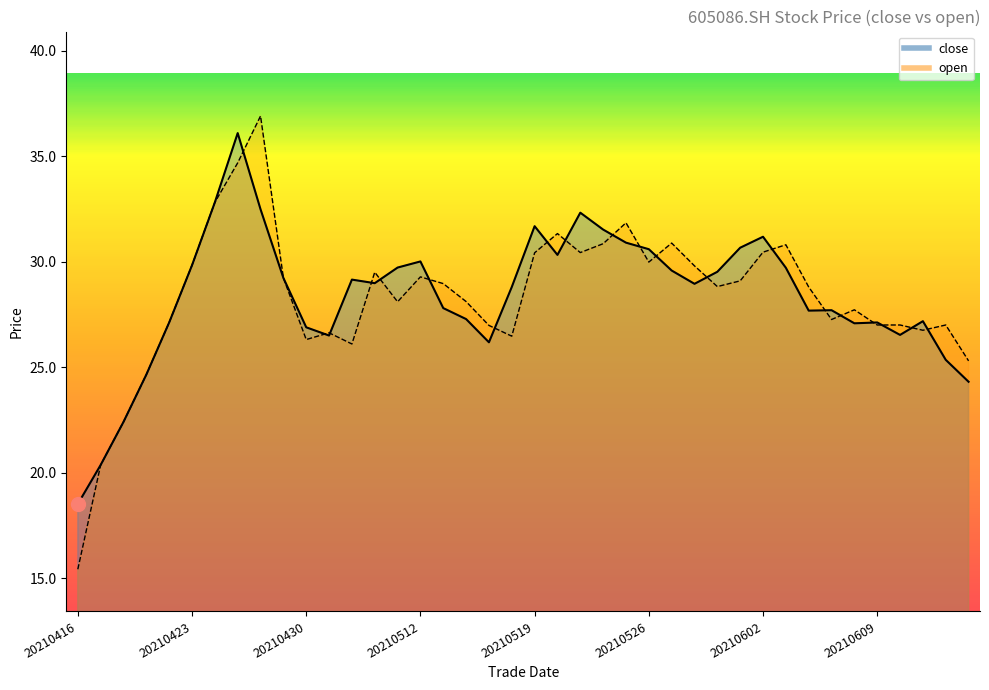

Reading right to left, extract all data points from this chart.

close: 24.3	25.4	27.2	26.5	27.1	27.1	27.7	27.7	29.7	31.2	30.7	29.5	28.9	29.6	30.6	30.9	31.5	32.3	30.3	31.7	28.8	26.2	27.3	27.8	30.0	29.7	29.0	29.1	26.5	26.9	29.2	32.5	36.1	32.8	29.8	27.1	24.6	22.4	20.4	18.5
open: 25.3	27.0	26.8	27.0	27.0	27.7	27.3	28.8	30.8	30.4	29.1	28.8	29.8	30.9	30.0	31.8	30.9	30.4	31.3	30.4	26.5	27.0	28.1	29.0	29.3	28.1	29.5	26.1	26.6	26.3	29.2	36.9	34.7	32.8	29.8	27.1	24.6	22.4	20.4	15.4